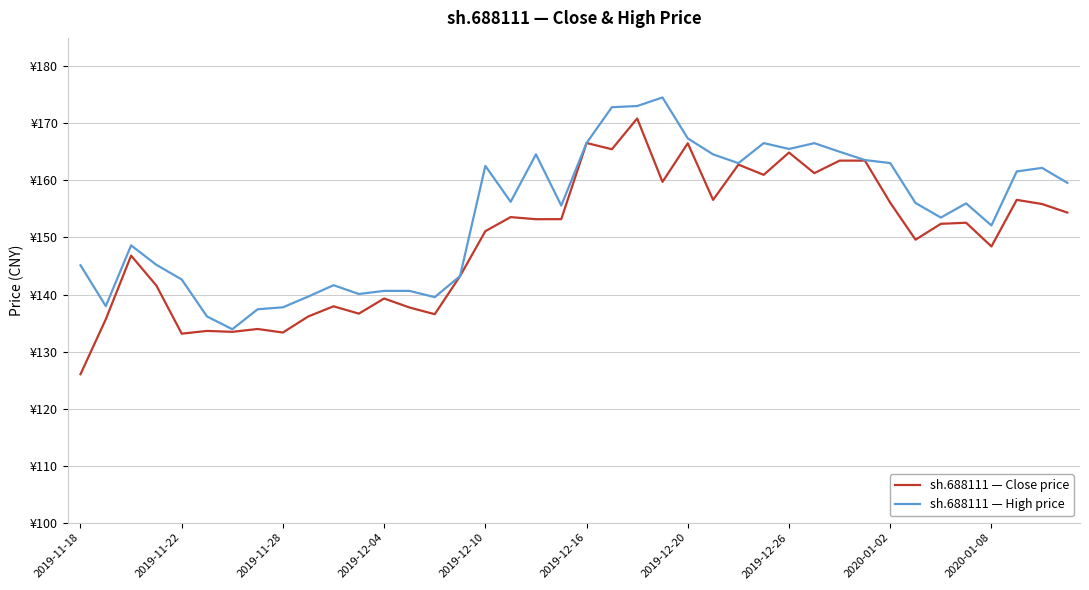

What are all the series names shown in the legend?

sh.688111 — Close price, sh.688111 — High price